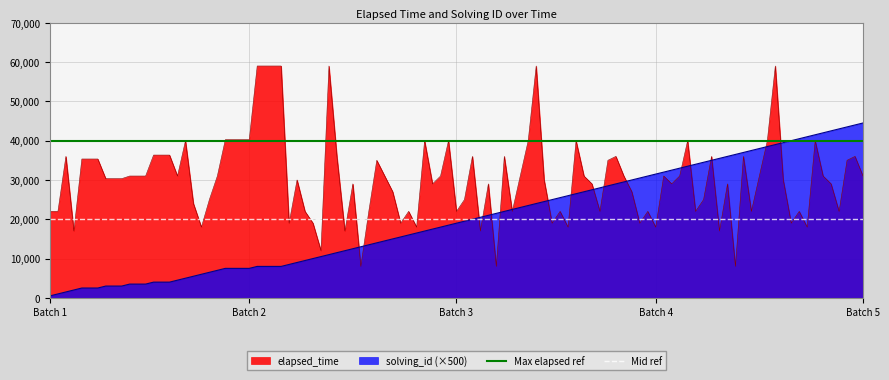

What is the maximum value for elapsed_time?

59000